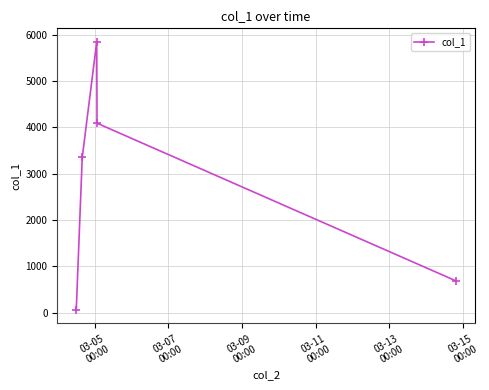

What is the maximum value shown in the chart?

5848.5